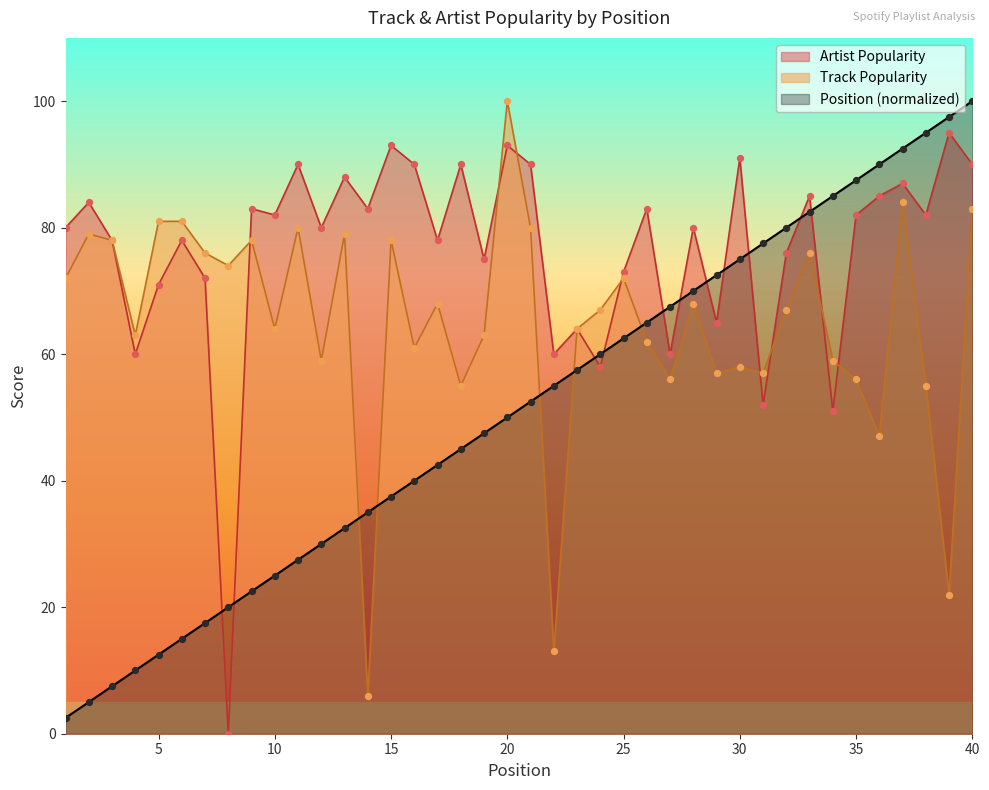

Which series contains the lowest Y value?

Artist Popularity